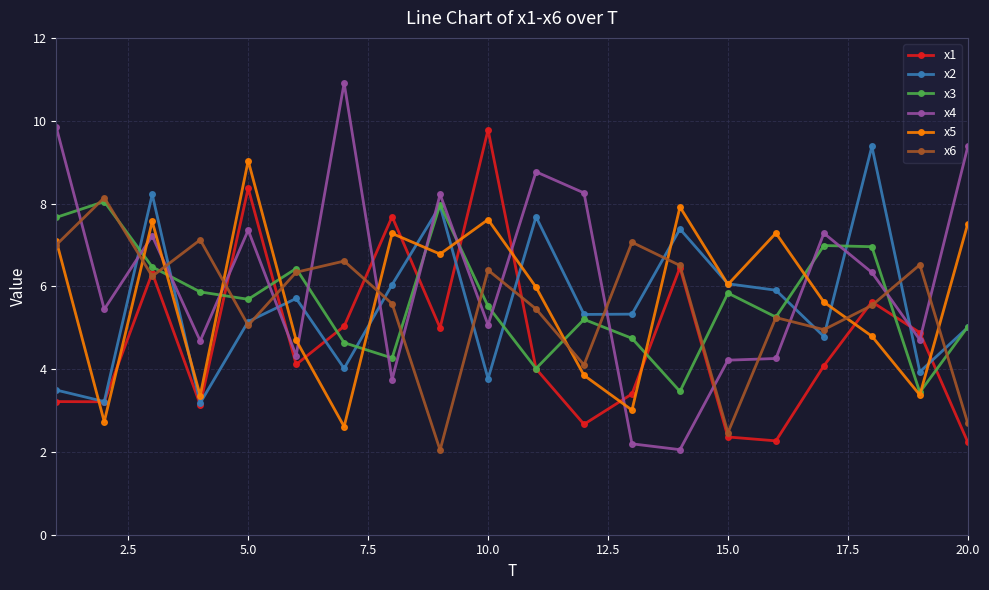

What is the minimum value shown in the chart?

2.0